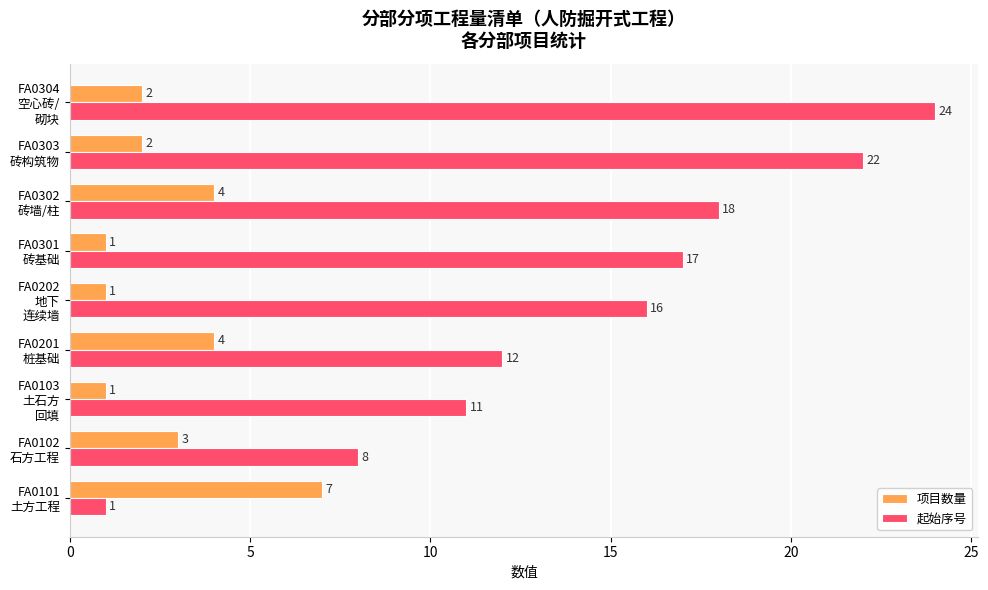

Which category has the highest value across all series?

FA0304
空心砖/
砌块